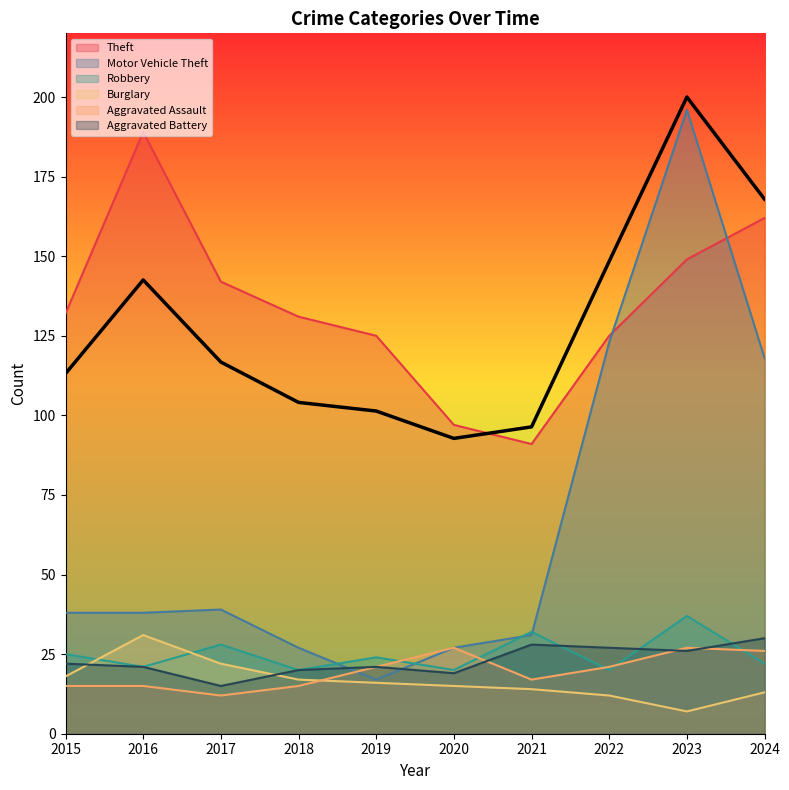

Count the number of data series in this chart.

6